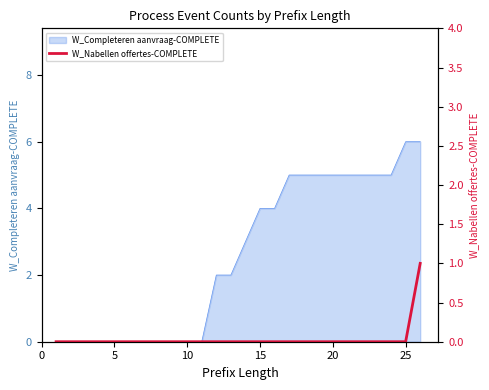

Count the values in the range 0 to 1.

26